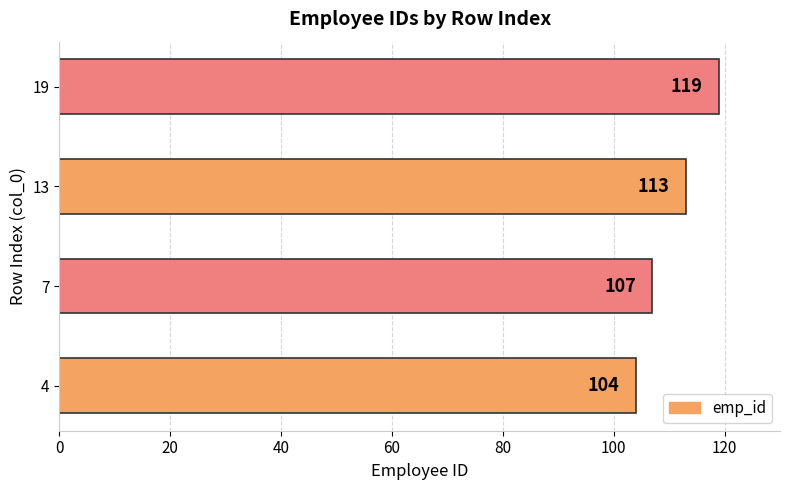

Are the bars grouped side by side (vs. stacked)?

No